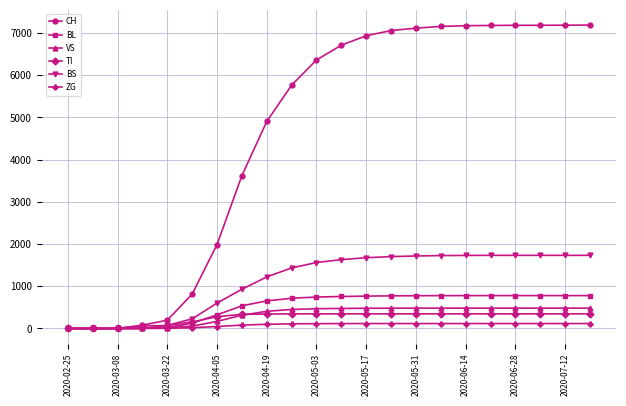

Which series has the largest total across all categories?

CH